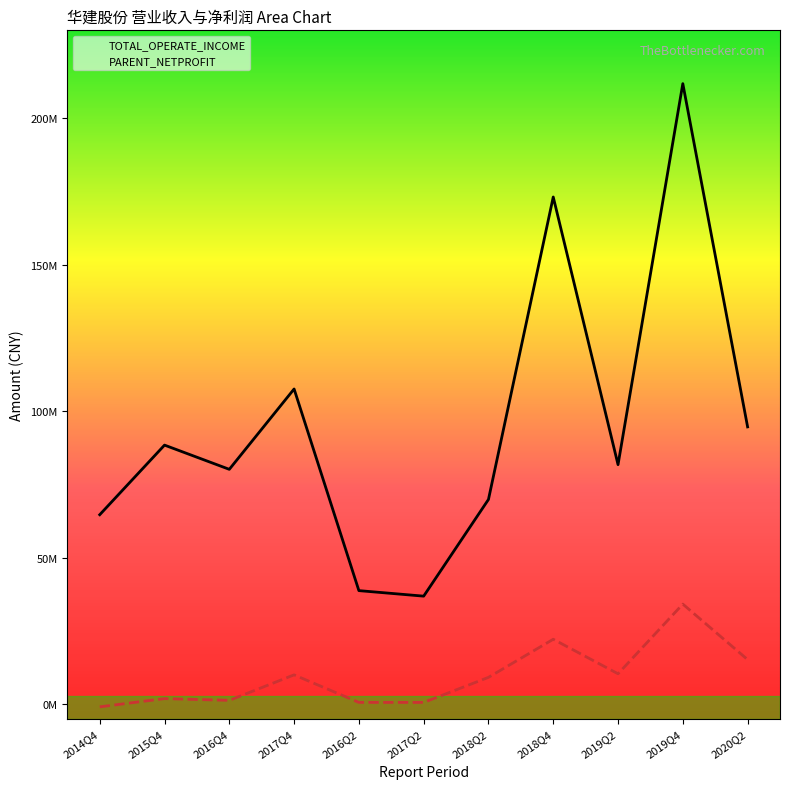

True or false: PARENT_NETPROFIT has a value of 15290989.2 at 2020Q2.

True